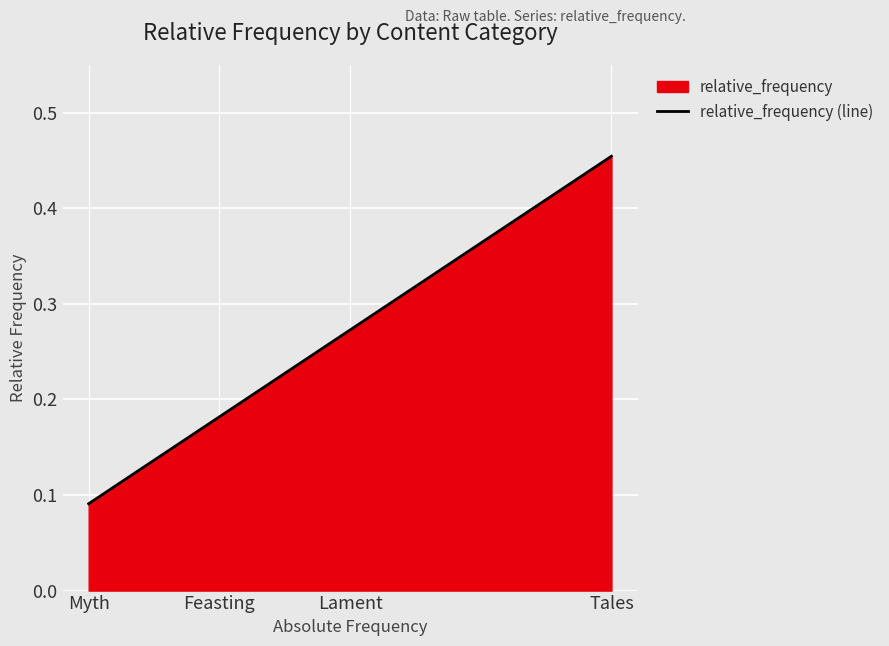

Which category has the highest value across all series?

Tales